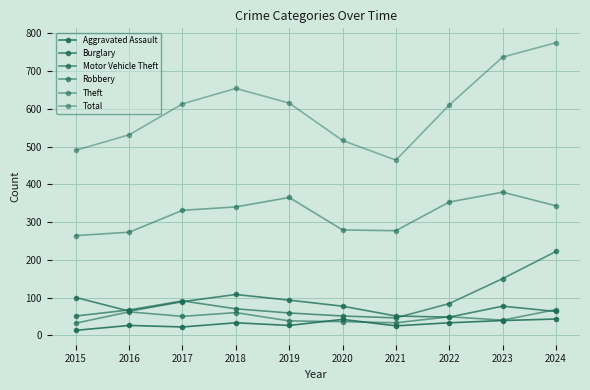

How many intersections are there between Motor Vehicle Theft and Burglary?

3